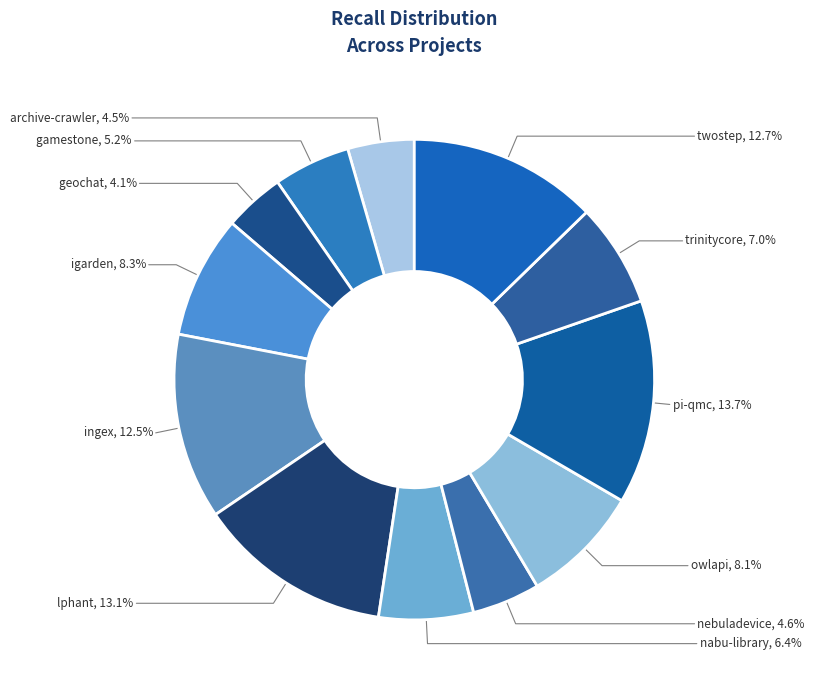

Does any single category account for the majority?

No